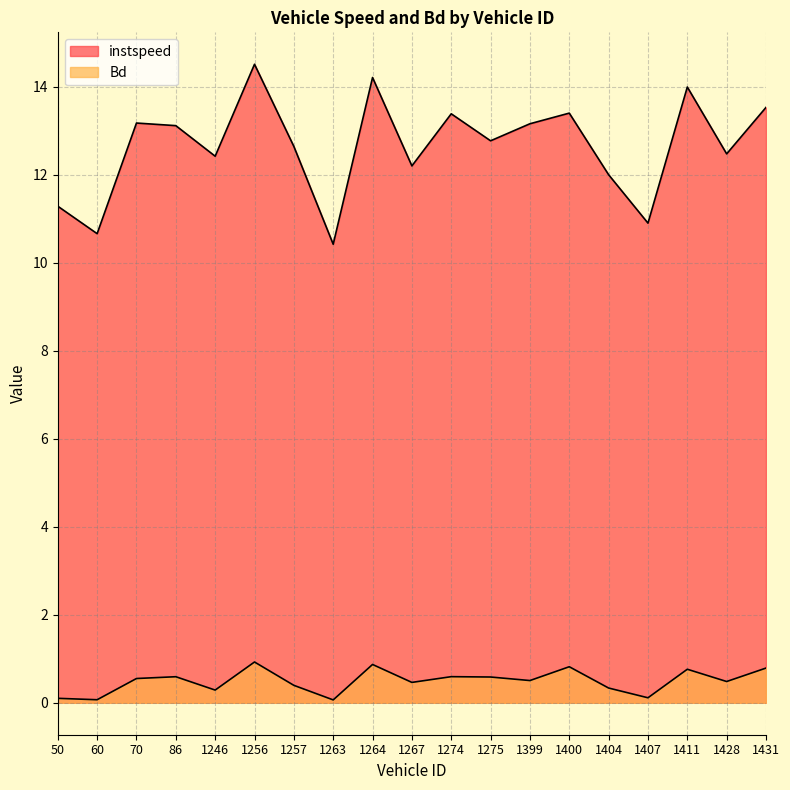

How many distinct data groups are displayed?

2